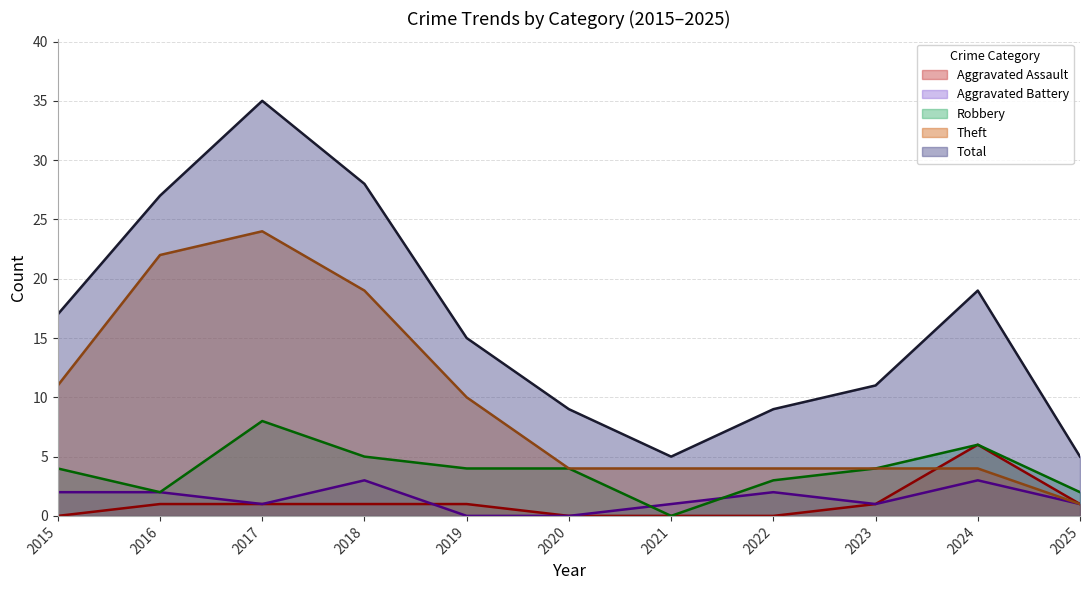

True or false: Total has more than 1 points higher than both neighbors.

True